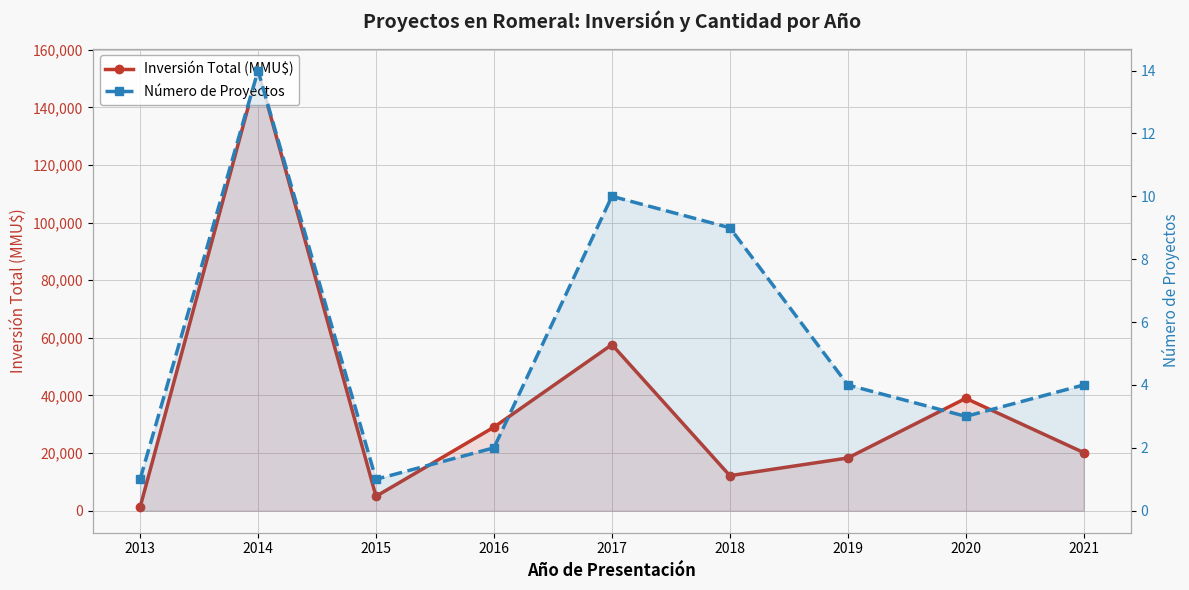

List the series in order of their peak value, highest first.

Inversión Total (MMU$), Número de Proyectos